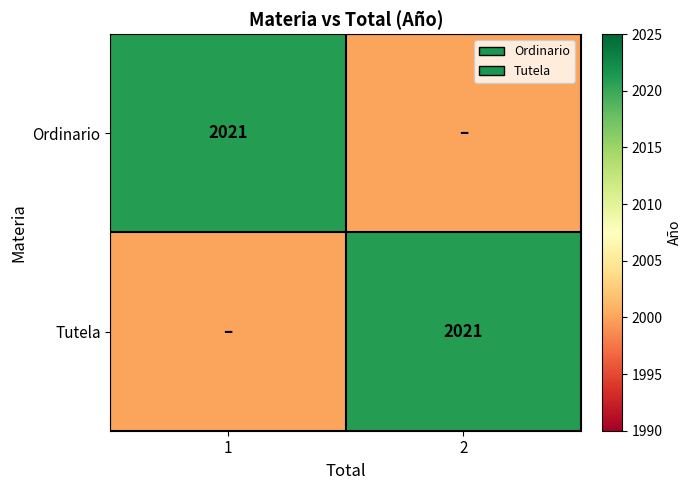

True or false: Tutela has a value of 3205 at 2.

False